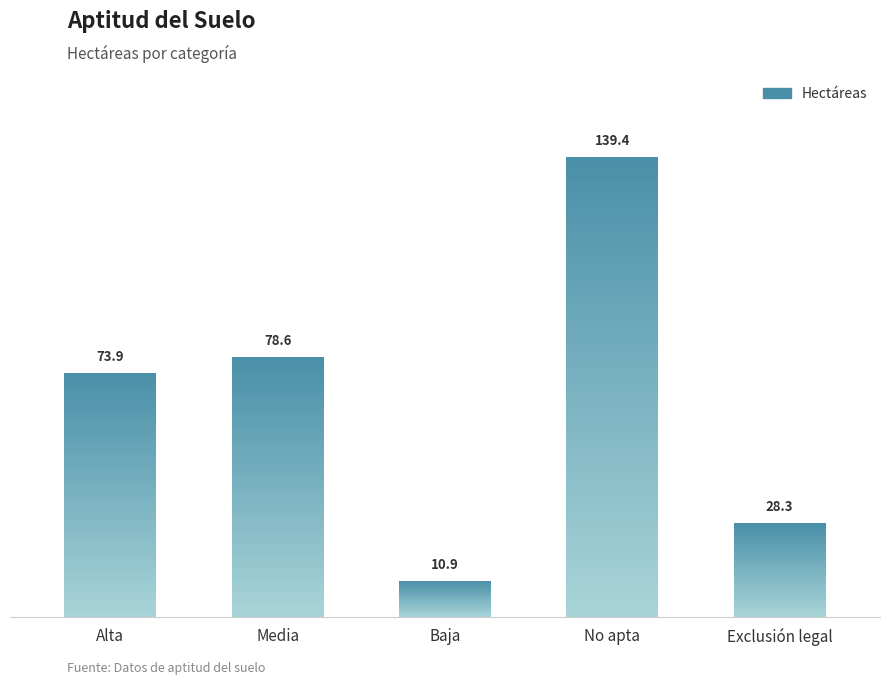

What is the label of the 5th bar from the right?

Alta